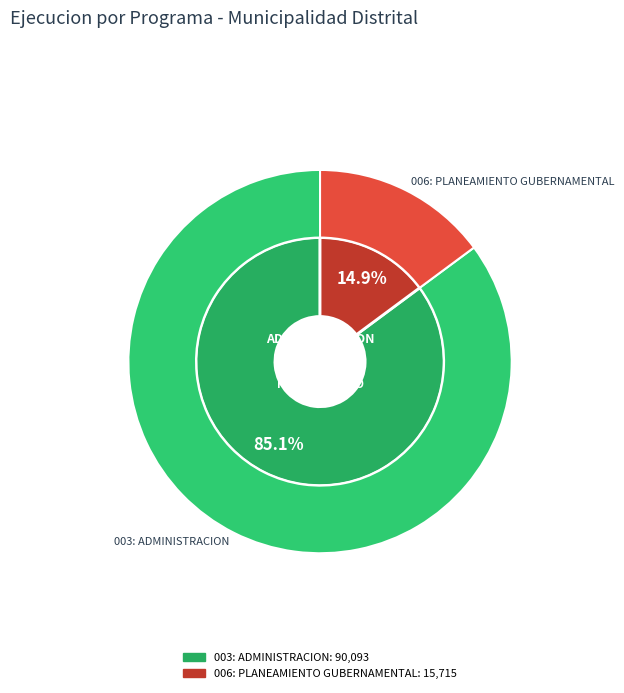

To the nearest percent, what is the difference between the 003: ADMINISTRACION and 006: PLANEAMIENTO GUBERNAMENTAL slice percentages?

70%